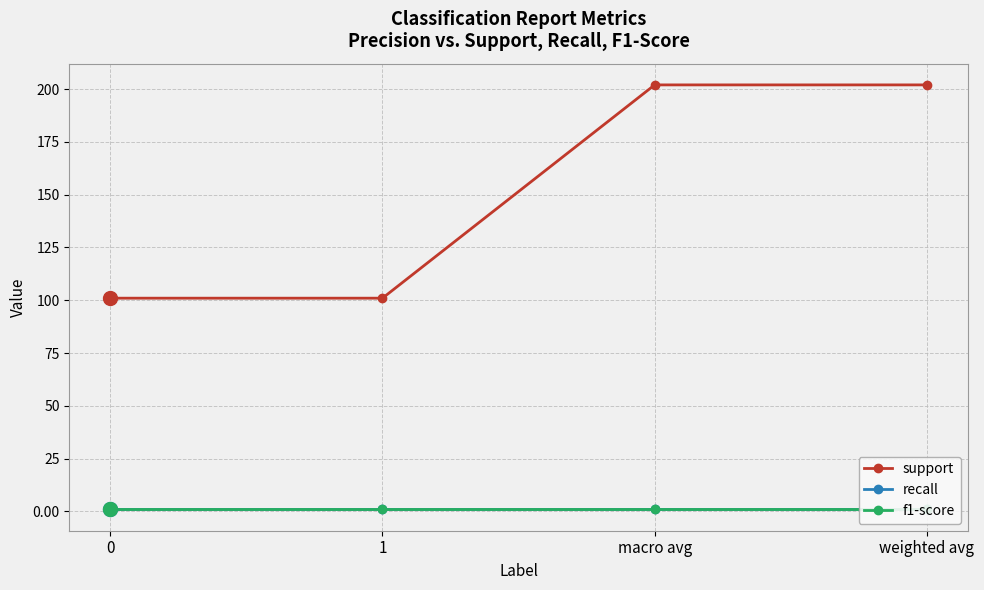

What is the sum of all f1-score values?

3.7